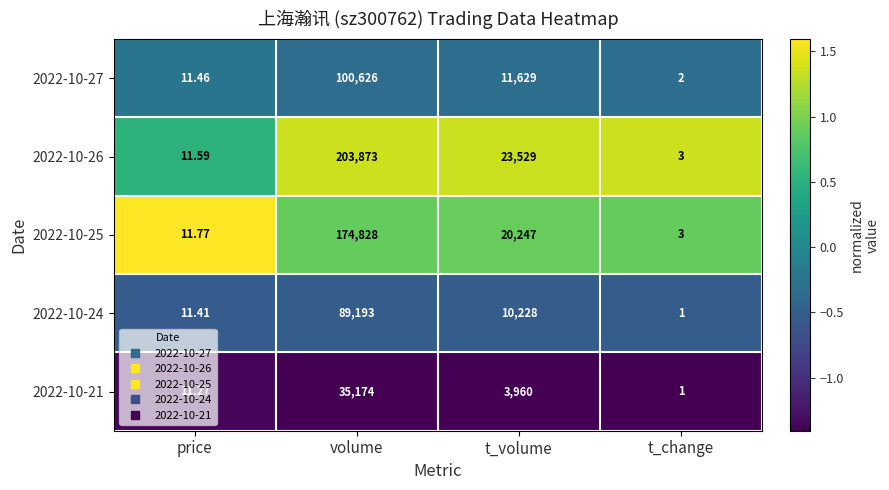

Which category has the lowest value across all series?

t_change